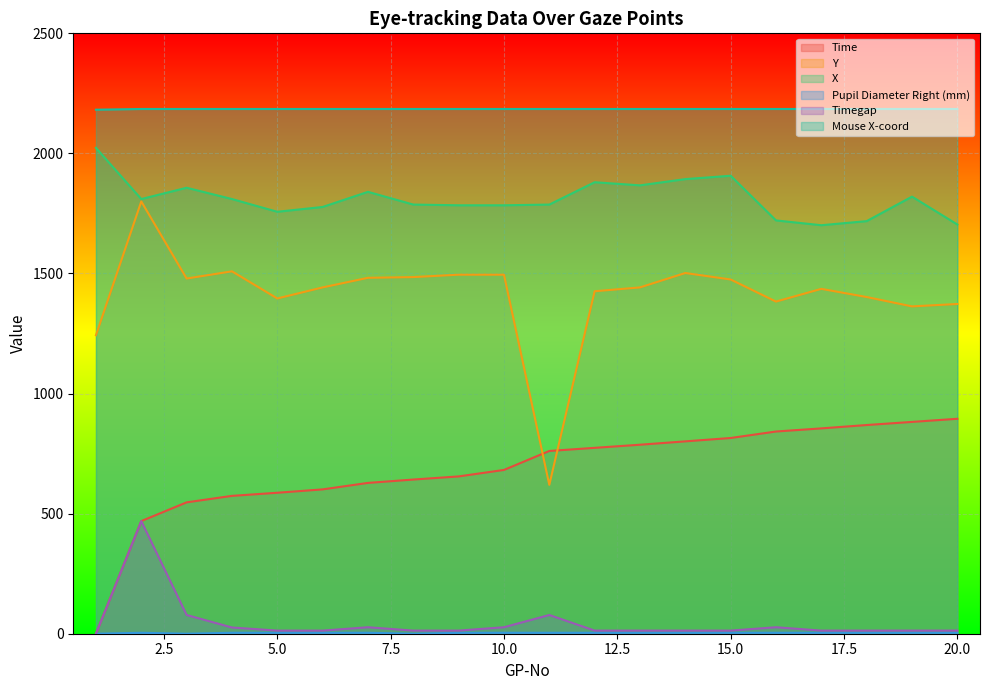

How many interior local peaks does the X series have?

5